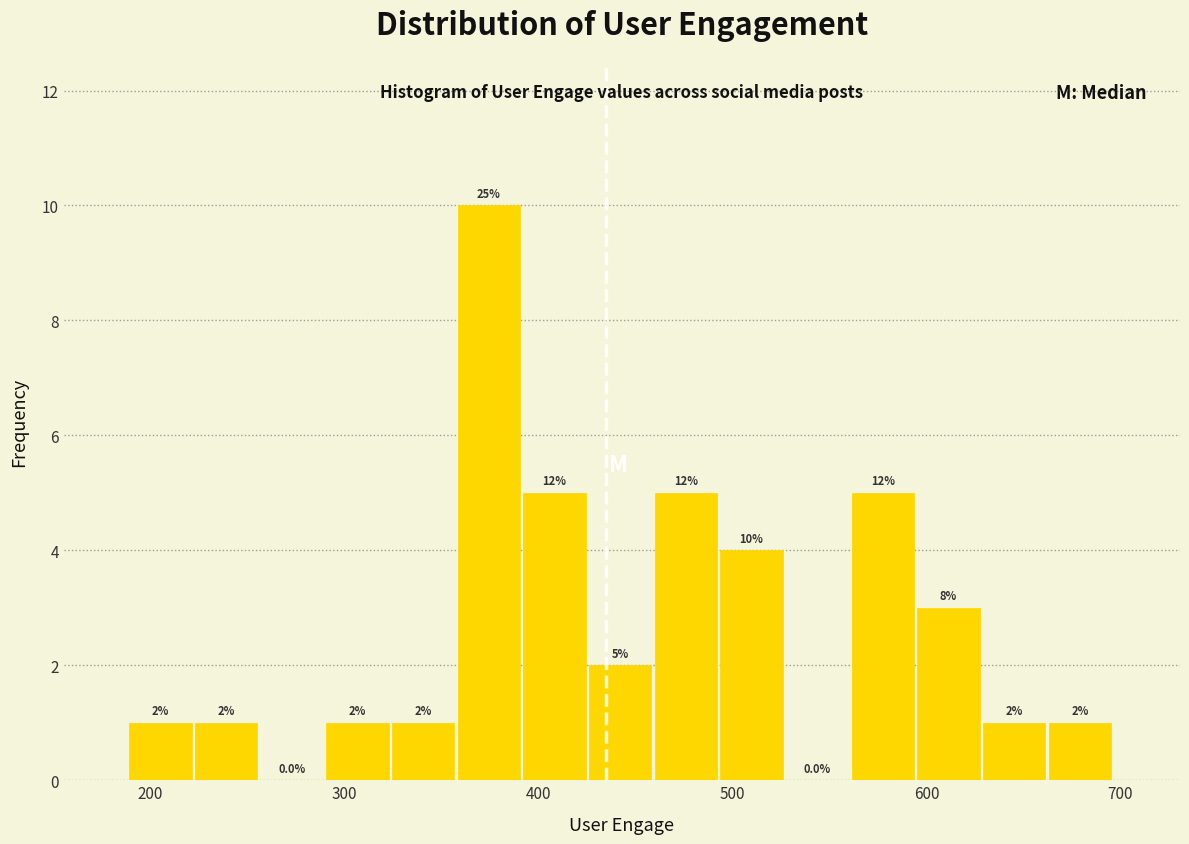

Around what value on the x-axis is the tallest bar? Give the approximate position of its centre, as read against the axis.

370